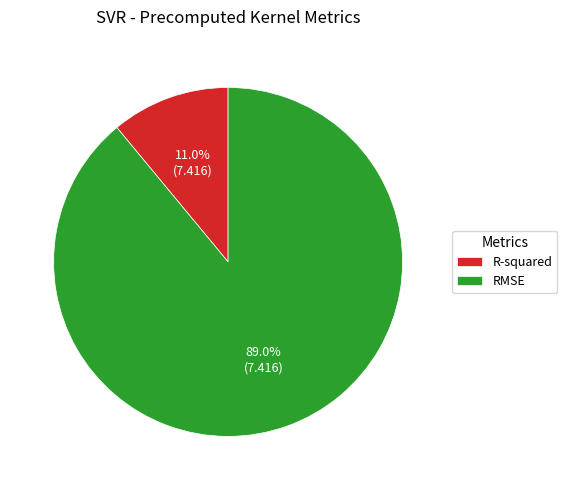

Does R-squared account for over 50% of the chart?

No